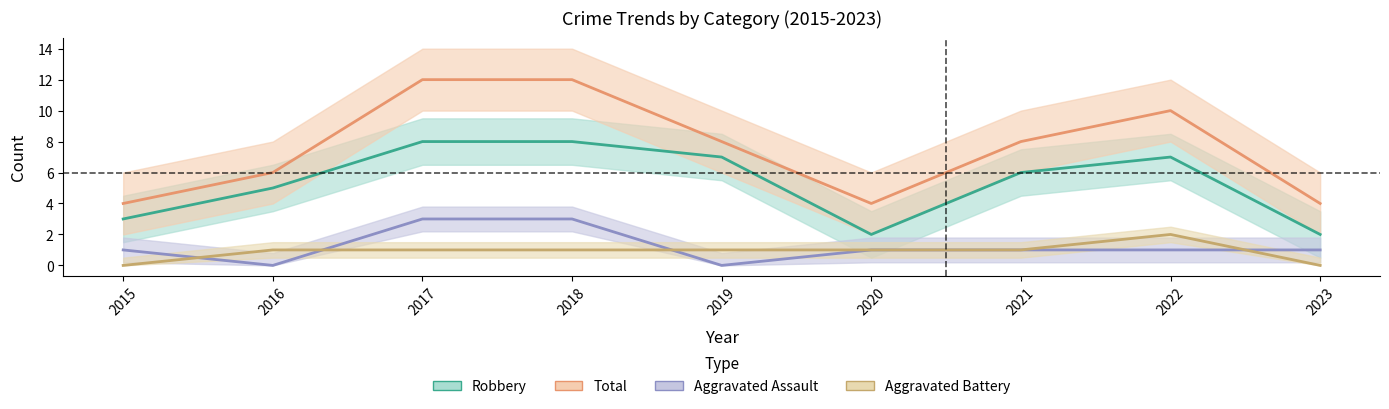

What is the spread (max minus min) of values at 2015?

4